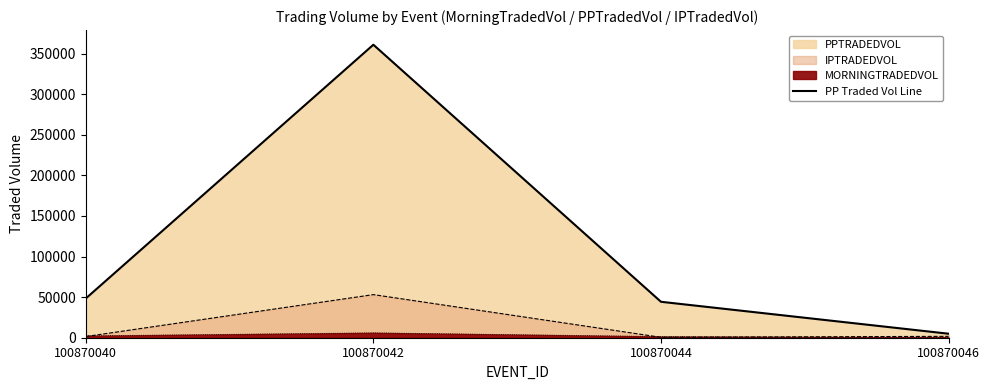

Where does the data first go above 48350?

100870040